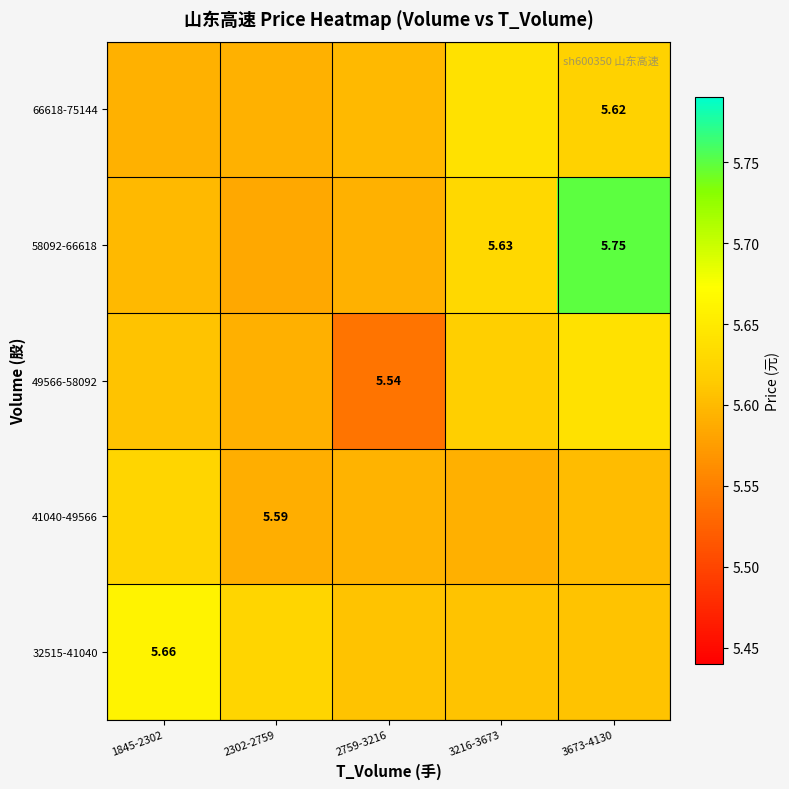

How many 58092-66618 values are between 5 and 6?

5